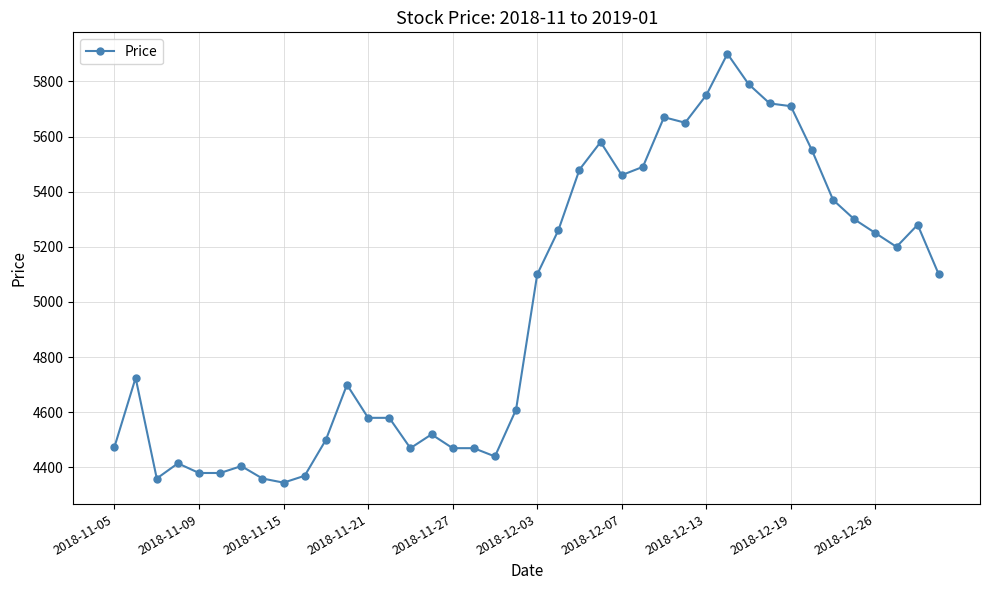

What is the greatest value displayed?

5900